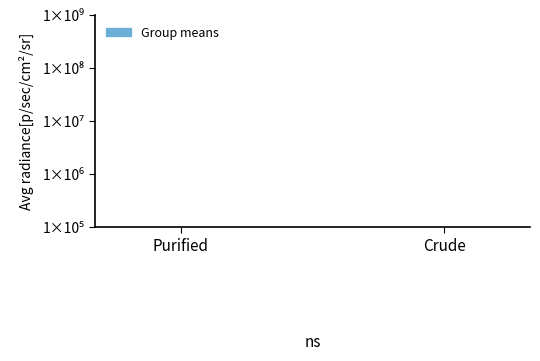

What is the approximate value at Crude?

100.7